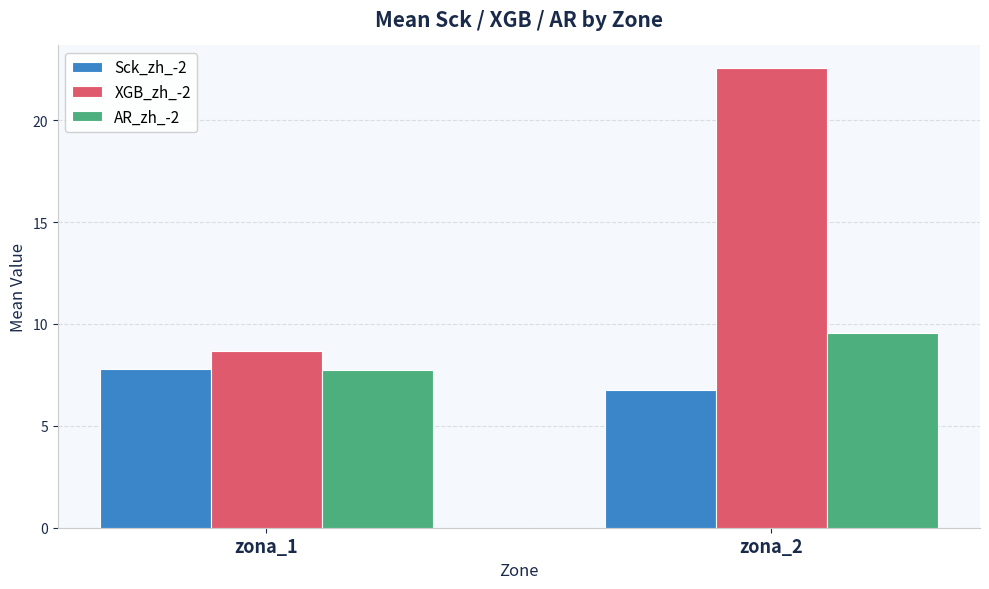

Reading left to right, what are all the values shown in this chart?

Sck_zh_-2: zona_1=7.8	zona_2=6.7
XGB_zh_-2: zona_1=8.7	zona_2=22.5
AR_zh_-2: zona_1=7.8	zona_2=9.5